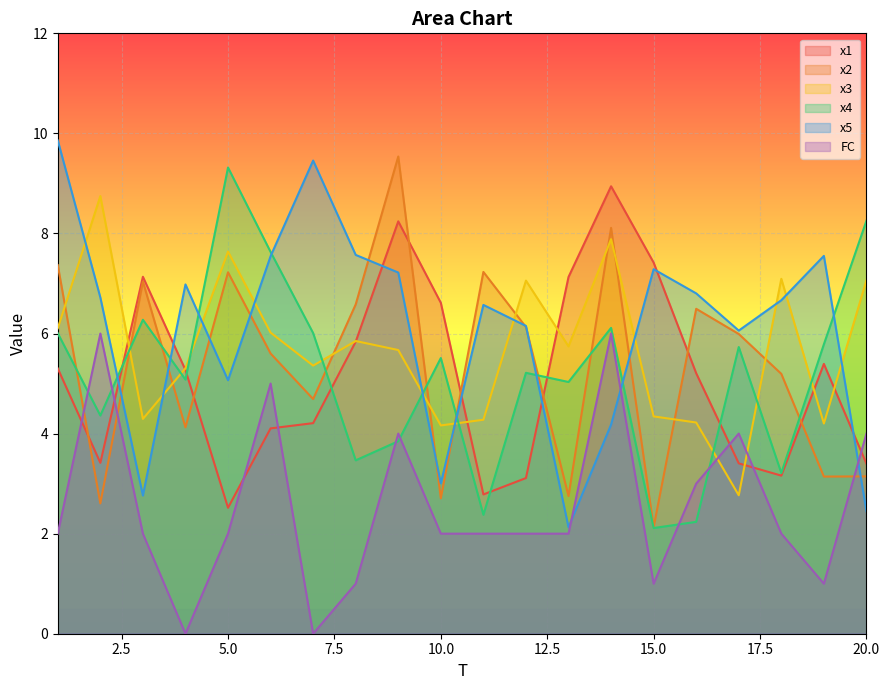

What is the value of the x5 point at the 5th from the left?

5.1